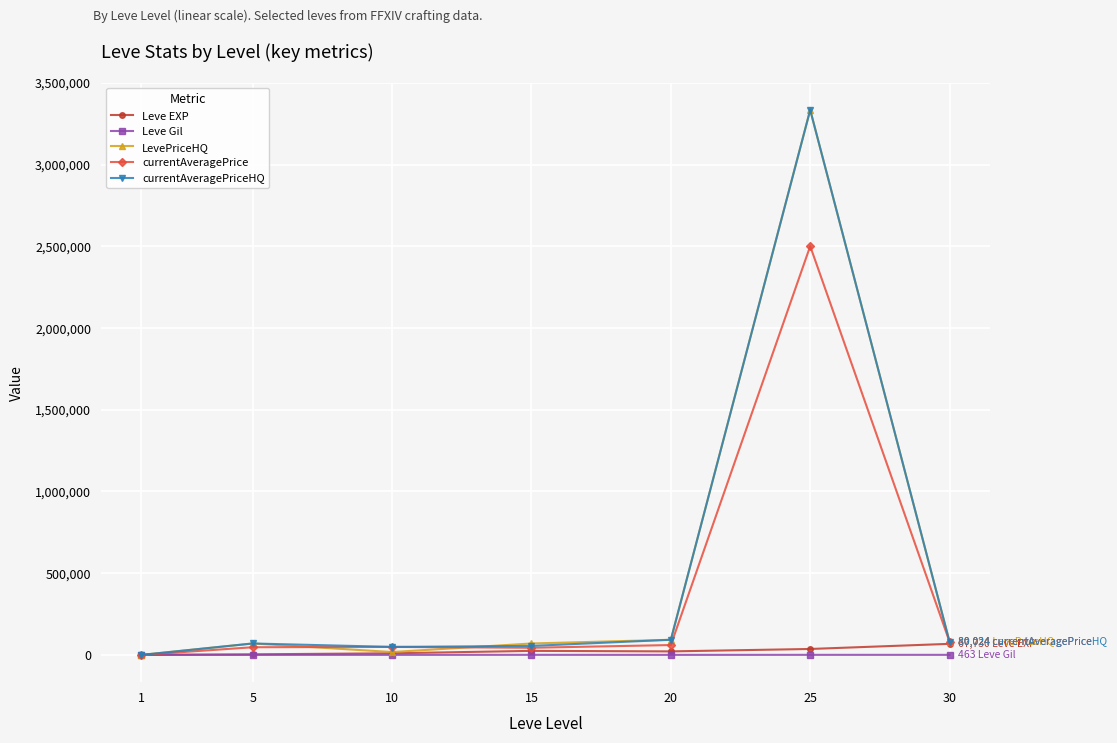

Does the chart display data point markers on the line(s)?

Yes